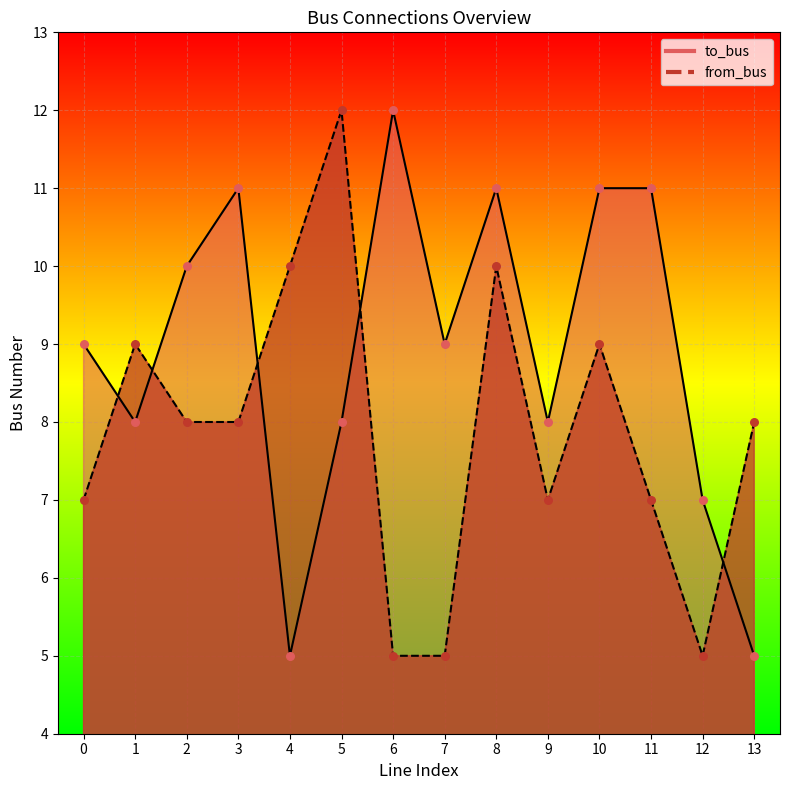

Which series has the largest total across all categories?

to_bus